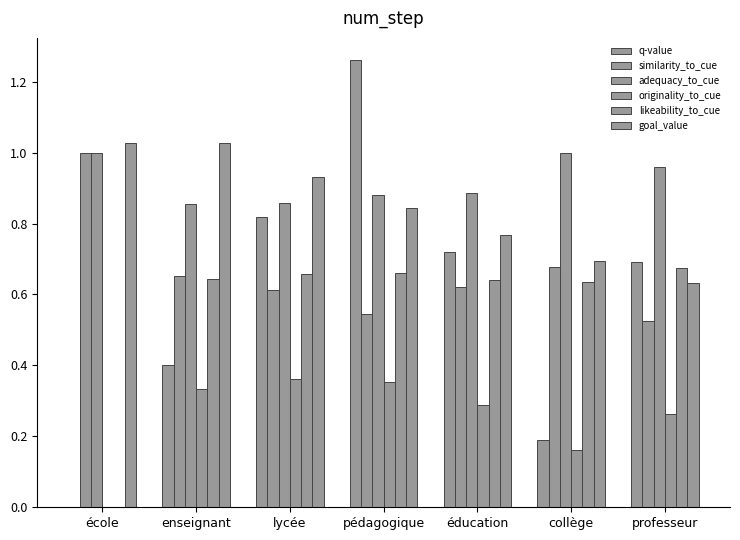

Are the bars grouped side by side (vs. stacked)?

Yes